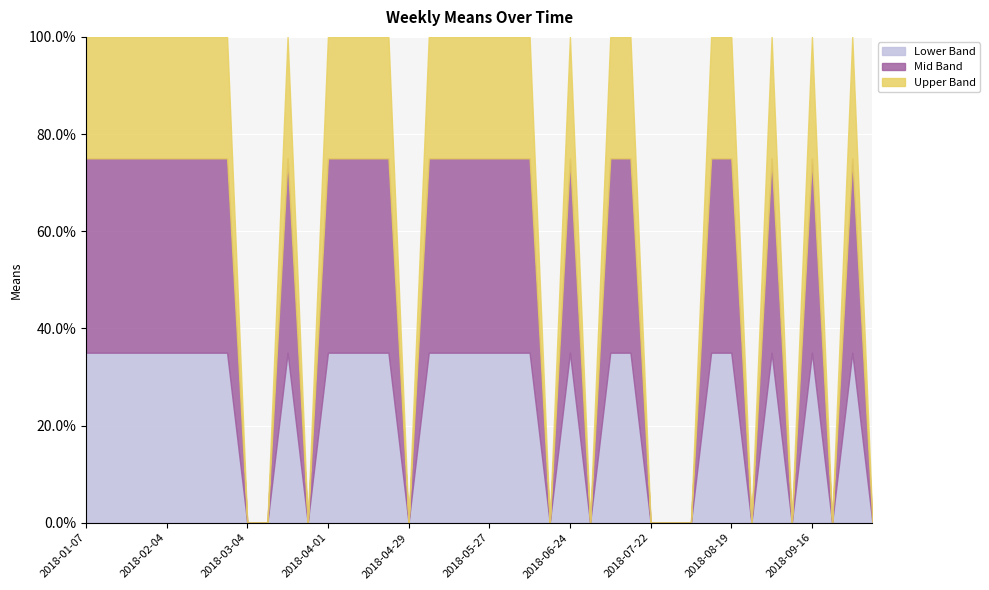

Which category has the lowest value across all series?

2018-03-04